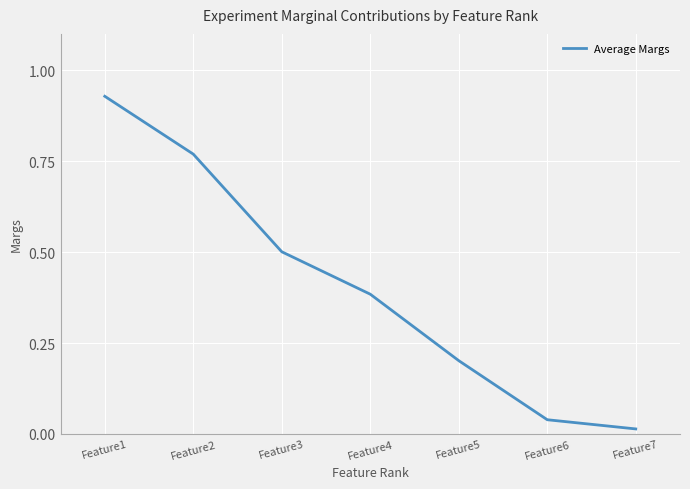

Rank the categories by value from highest to lowest.

Feature1, Feature2, Feature3, Feature4, Feature5, Feature6, Feature7